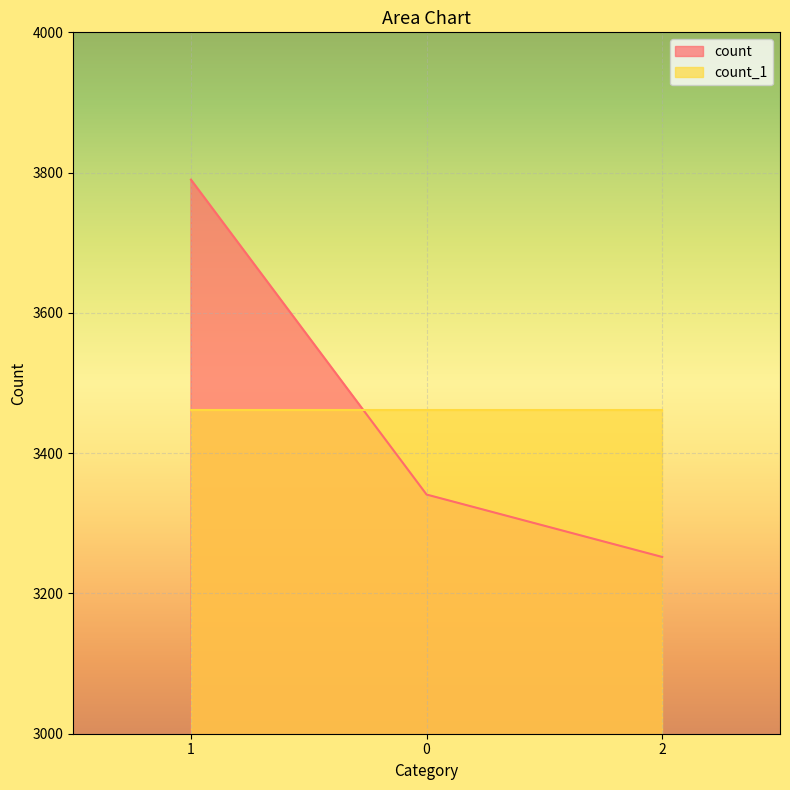

List the labels in order of value, smallest first.

2, 0, 1